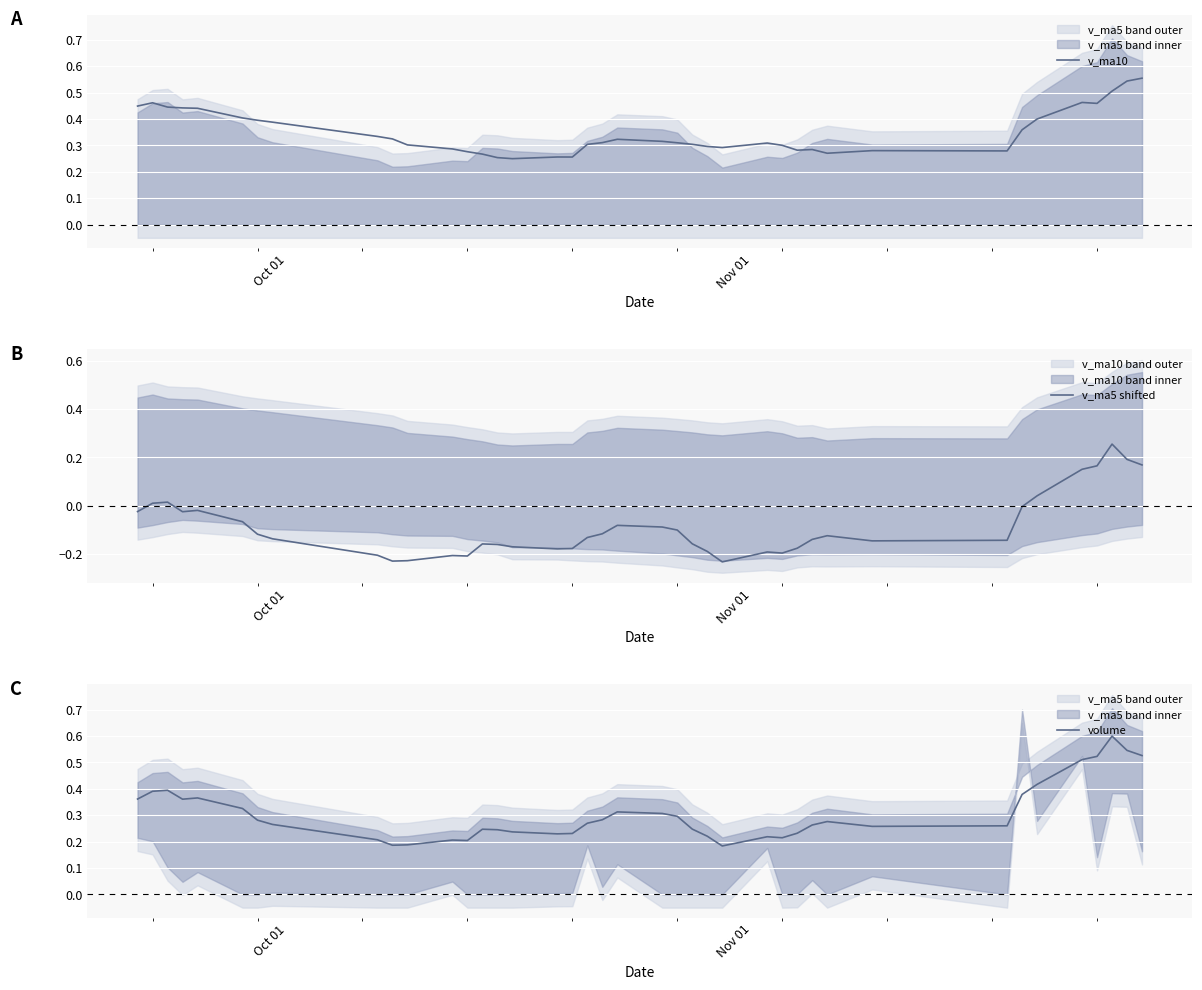

What is the highest value of the volume series?

0.6